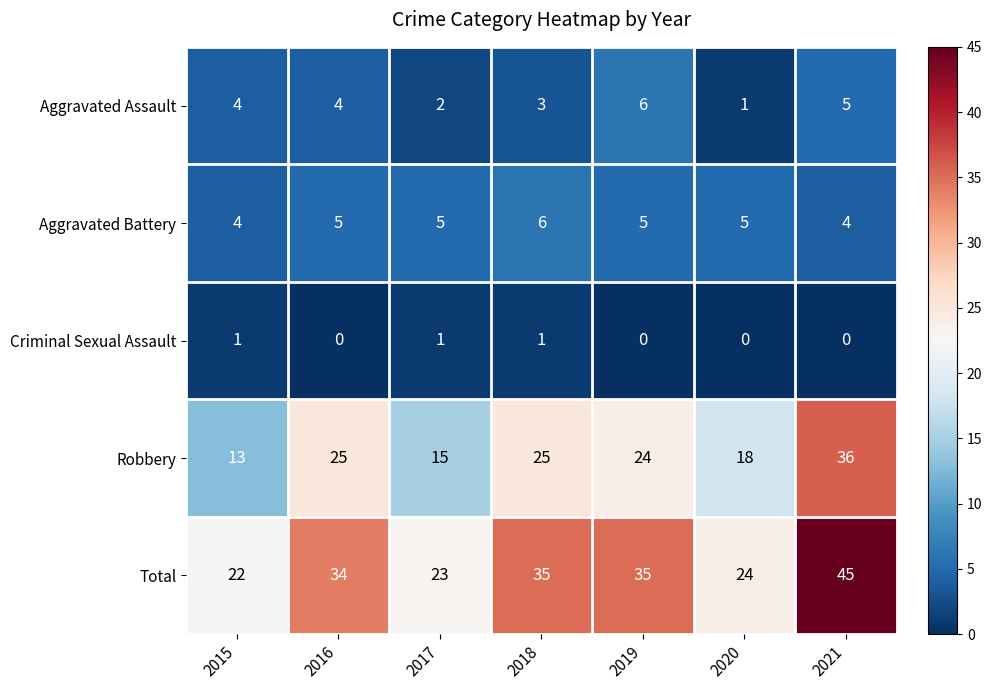

Read the Total value at 2020, to the nearest 5.

25